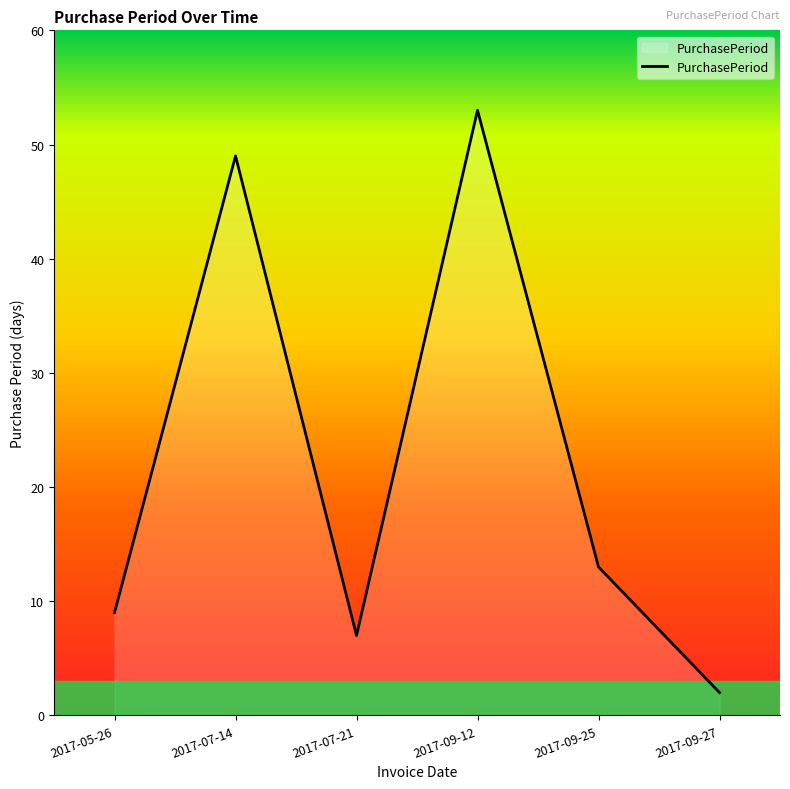

Reading left to right, list all the values displayed in this chart.

9	49	7	53	13	2